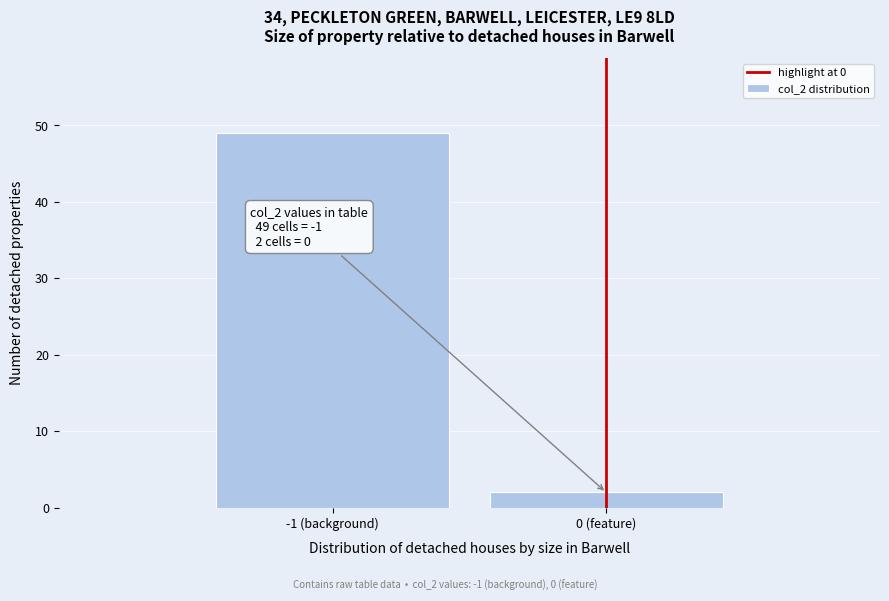

Reading left to right, transcribe all the data shown in this chart.

-1 (background)=49	0 (feature)=2